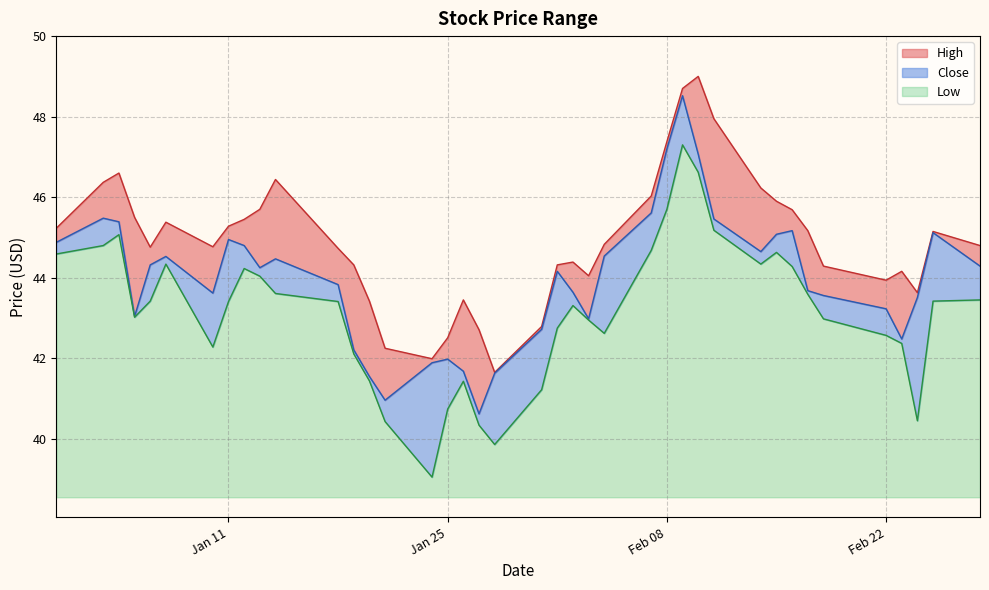

True or false: High and Low intersect in this chart.

False